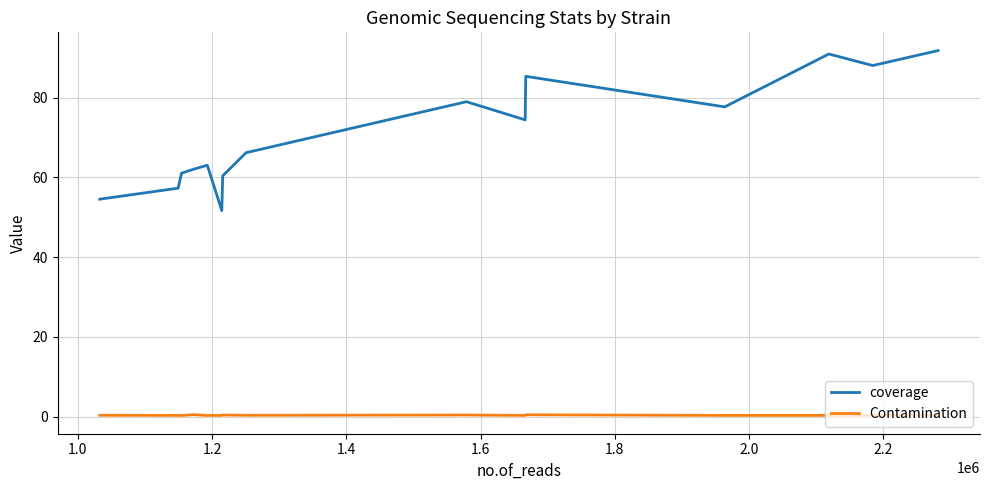

What is the smallest value displayed?

0.3